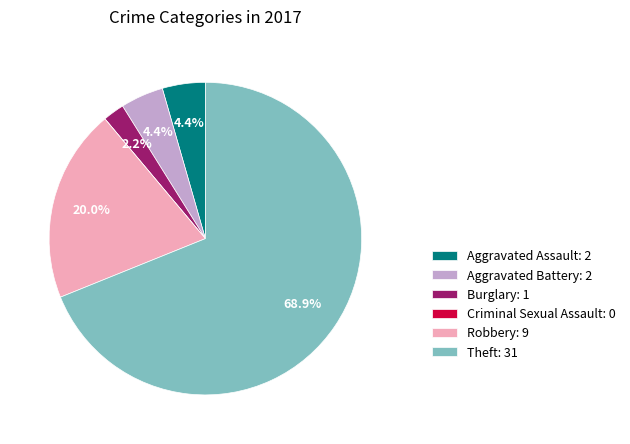

True or false: Aggravated Assault accounts for 4% of the total.

True